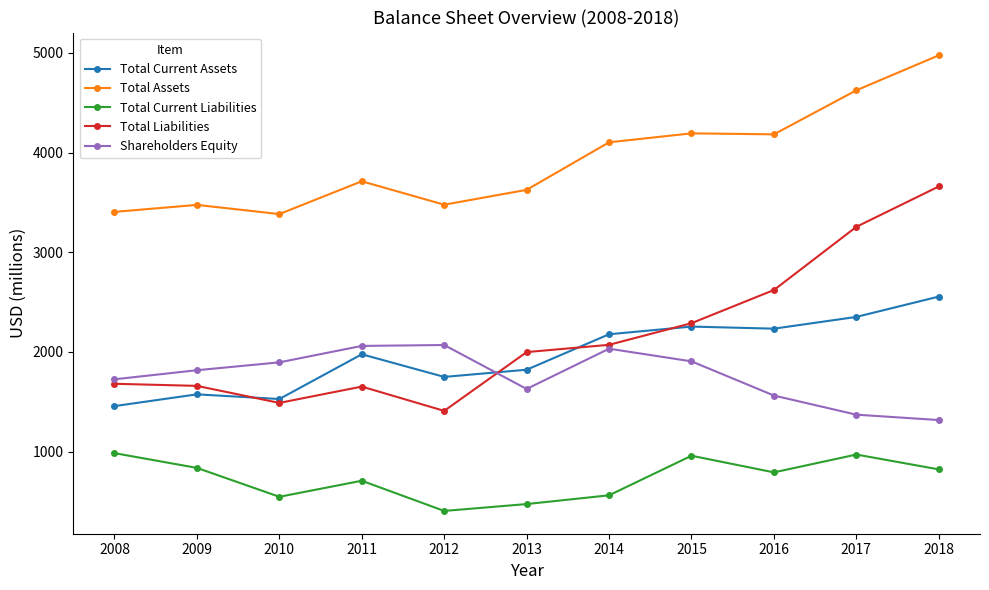

Which label corresponds to the largest value in the chart?

2018